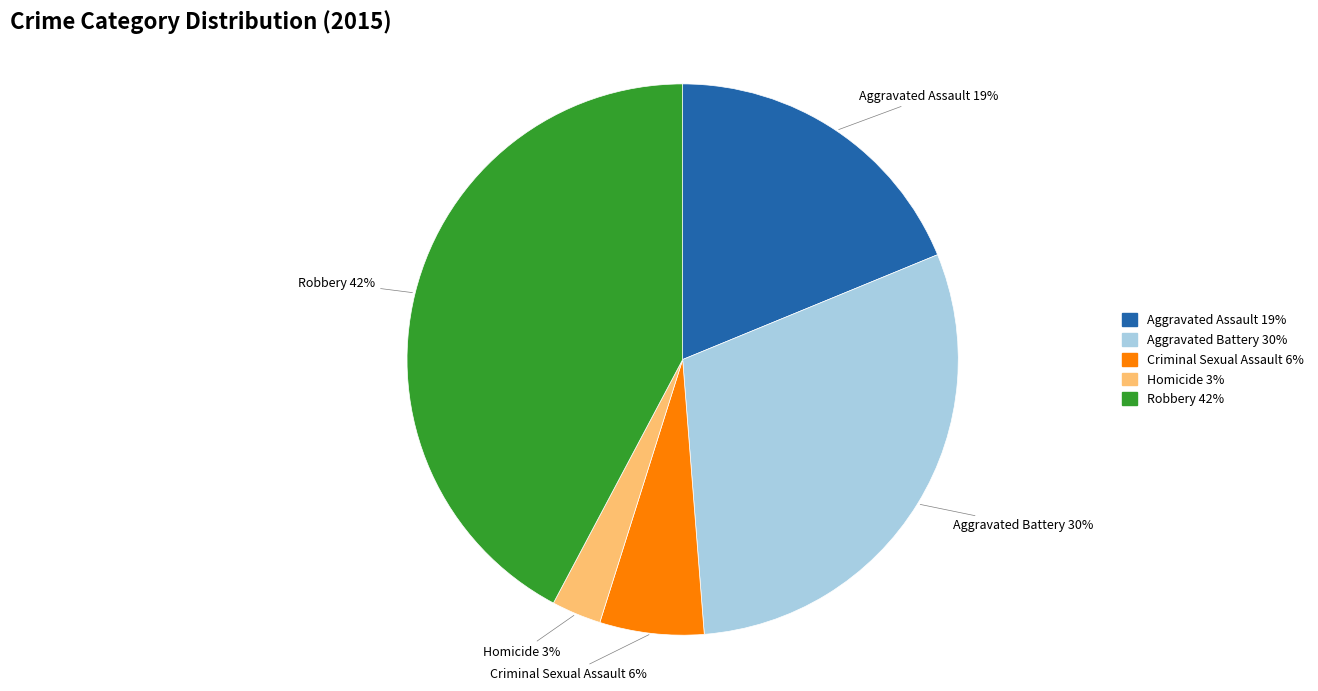

To the nearest percent, what is the difference between the largest and smallest slice percentages?

39%